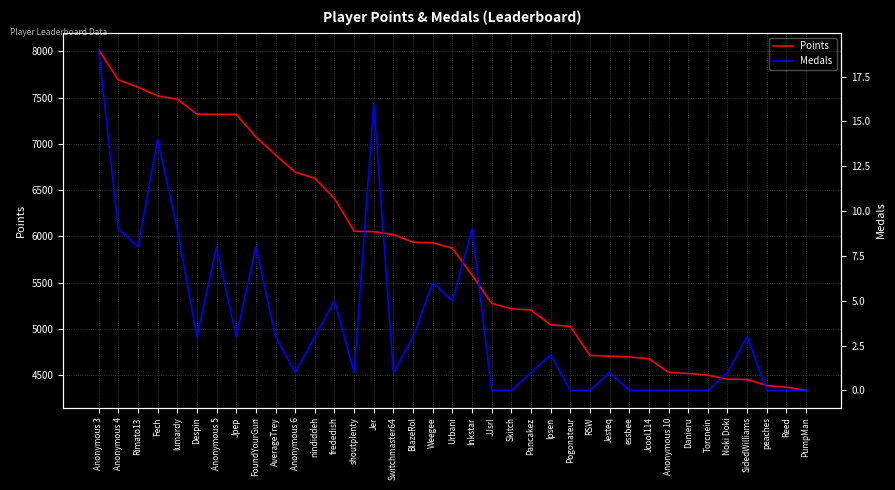

Reading left to right, extract all data points from this chart.

Points: 8018	7692	7612	7519	7483	7321	7319	7318	7074	6880	6693	6627	6409	6055	6050	6017	5936	5929	5872	5580	5274	5216	5203	5043	5025	4711	4703	4695	4676	4527	4516	4498	4454	4451	4385	4367	4332
Medals: 19	9	8	14	9	3	8	3	8	3	1	3	5	1	16	1	3	6	5	9	0	0	1	2	0	0	1	0	0	0	0	0	1	3	0	0	0